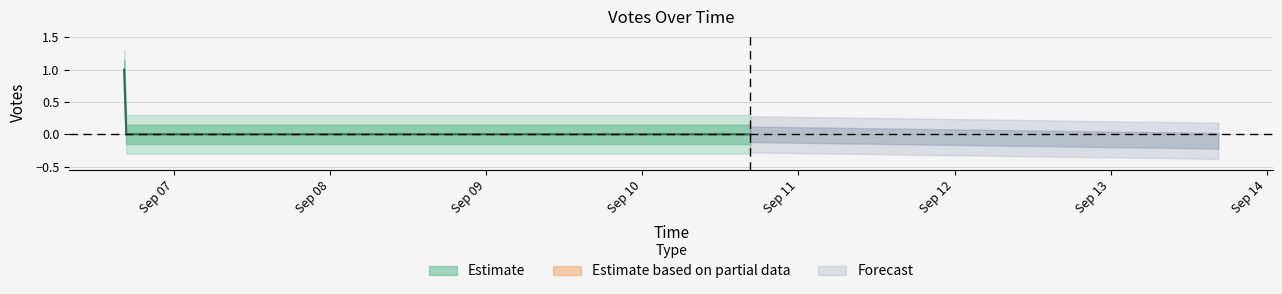

What is the change in value from 2019-09-06 16:17 to 2019-09-10 16:34?

-1